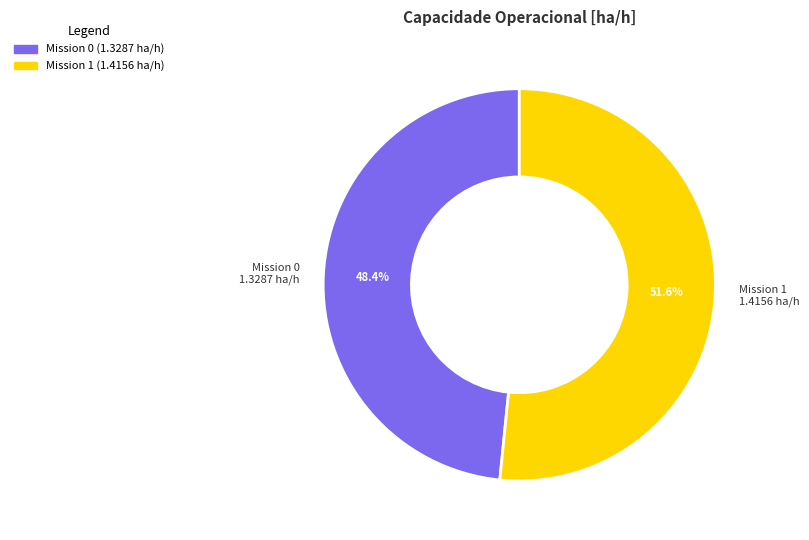

Is there any slice that represents more than half of the pie?

Yes